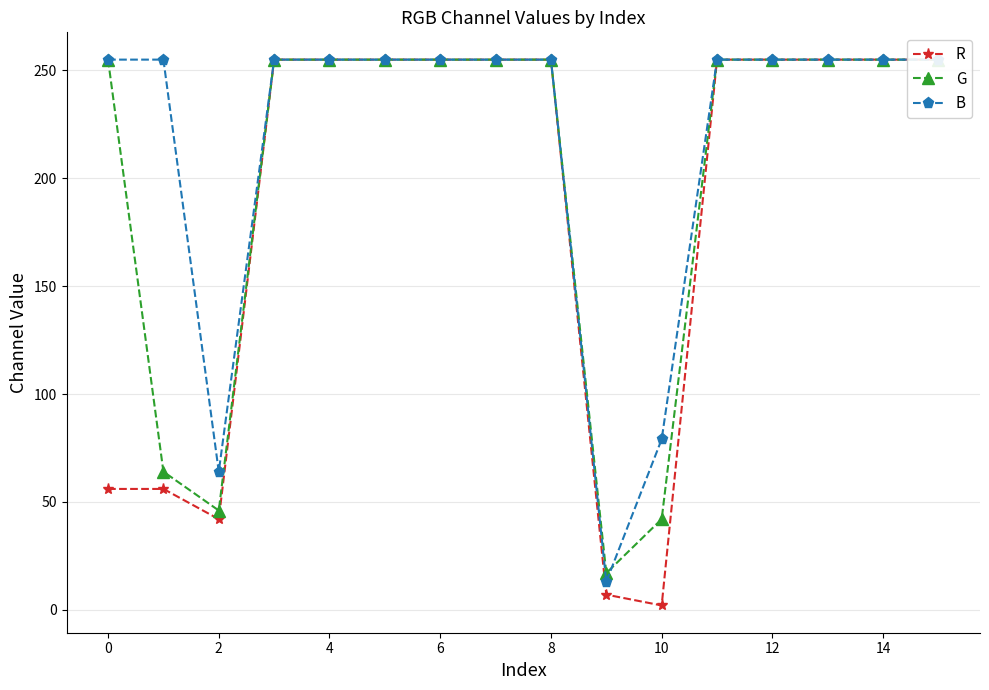

Count the number of categories in the chart.

16